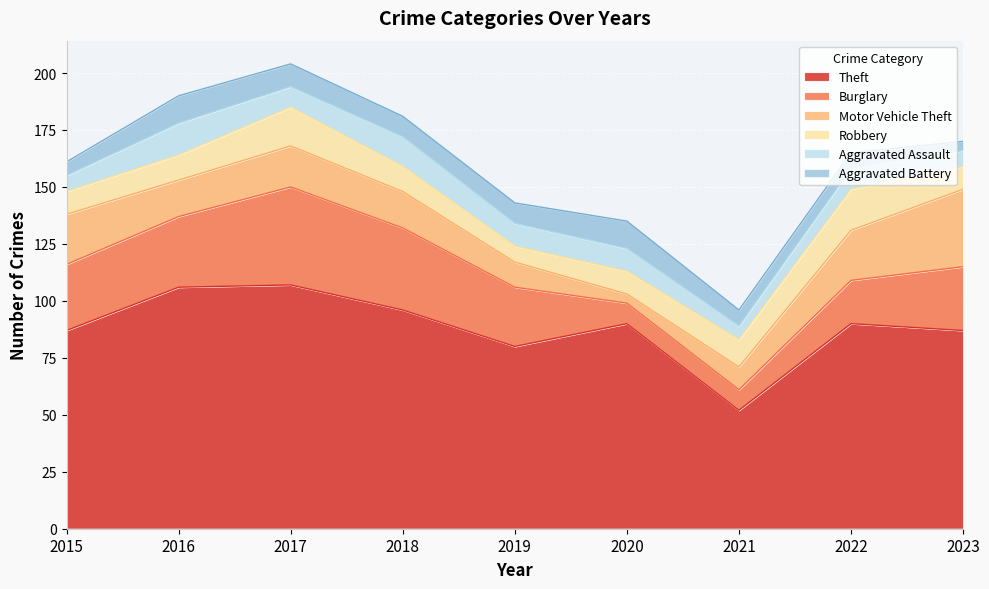

Which series has the widest spread of values?

Theft